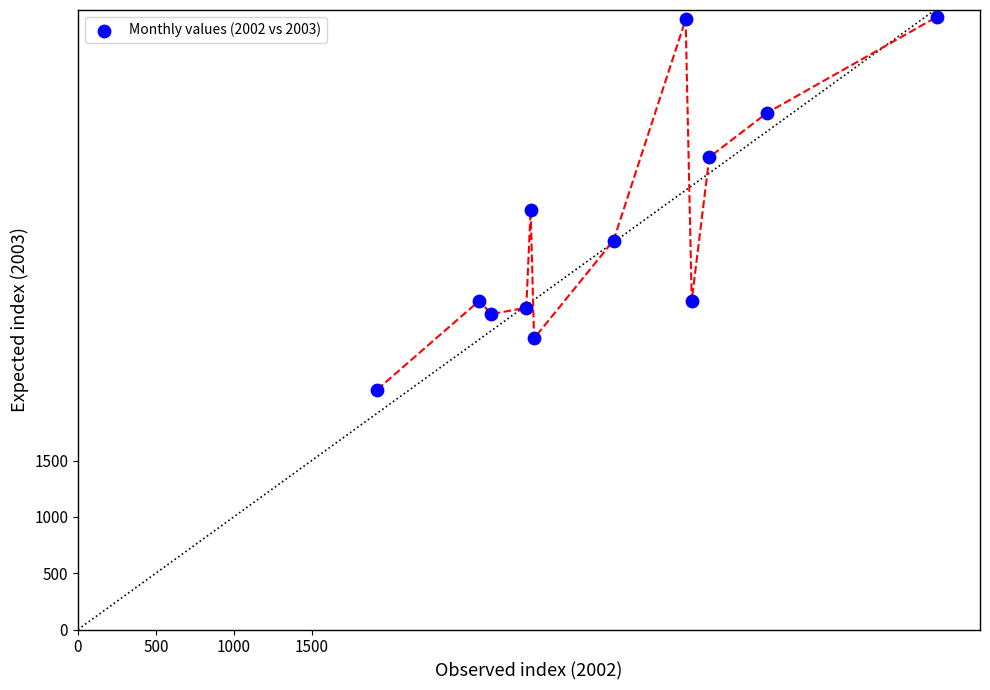

What is the range of X values (max minus min)?

3594